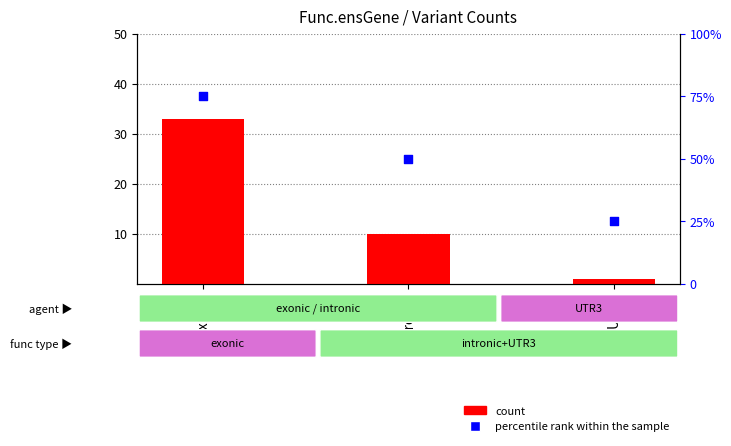

At which category is the sum across all series the highest?

exonic